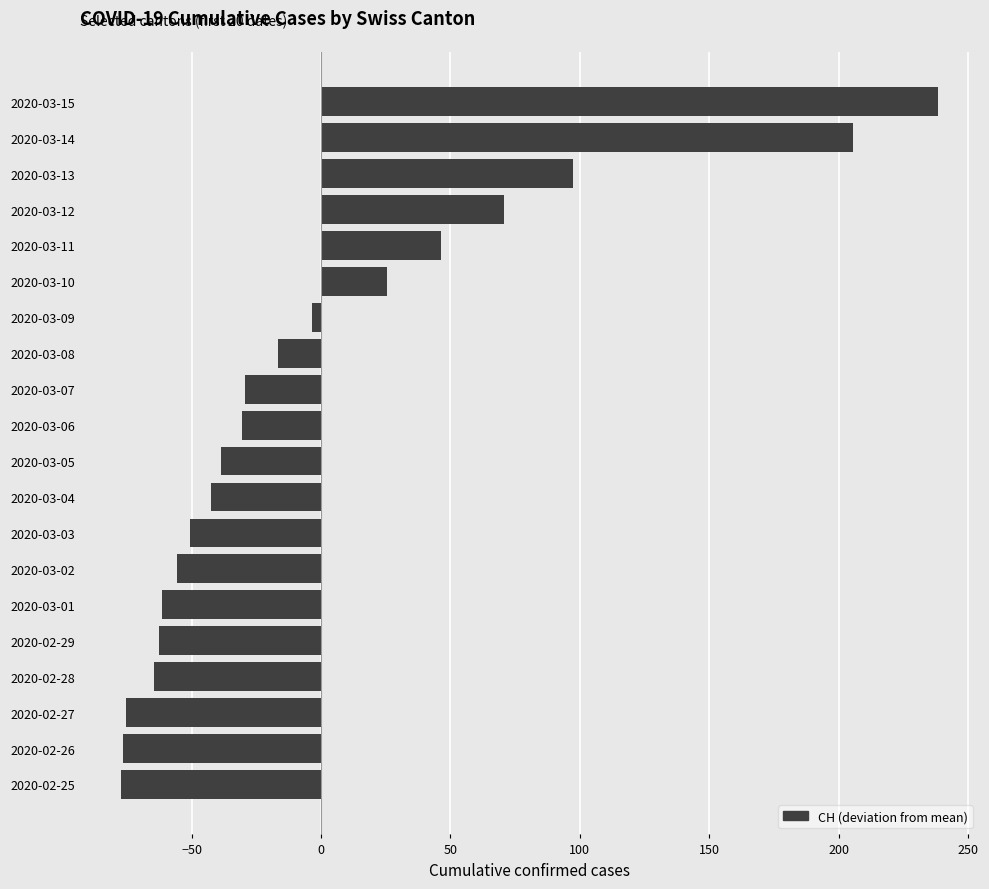

What is the difference between the values at 2020-03-04 and 2020-03-13?

140.0